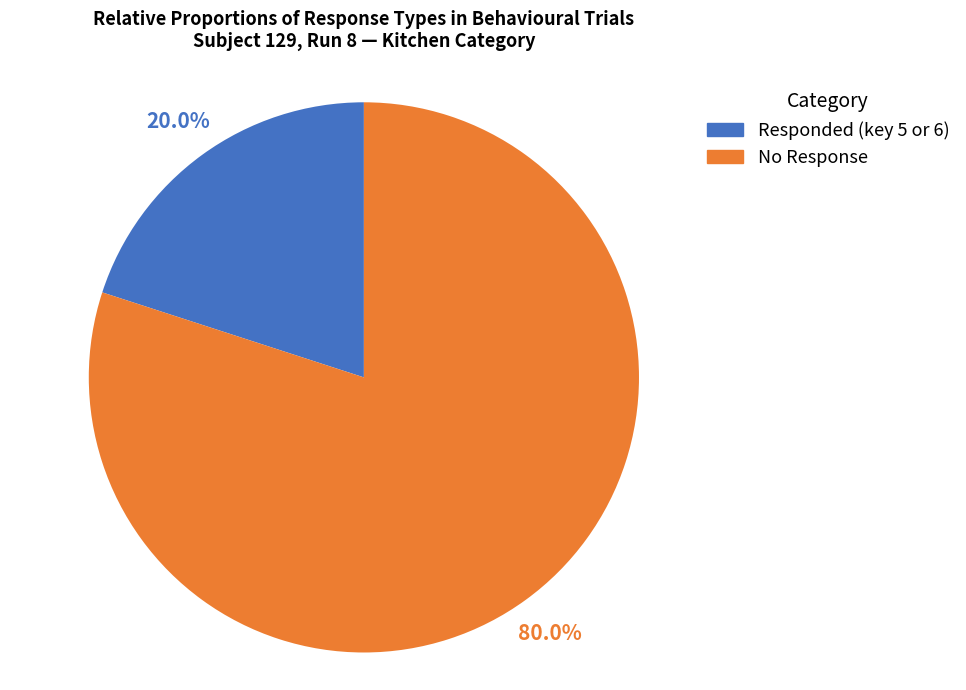

How many slices are in this pie chart?

2